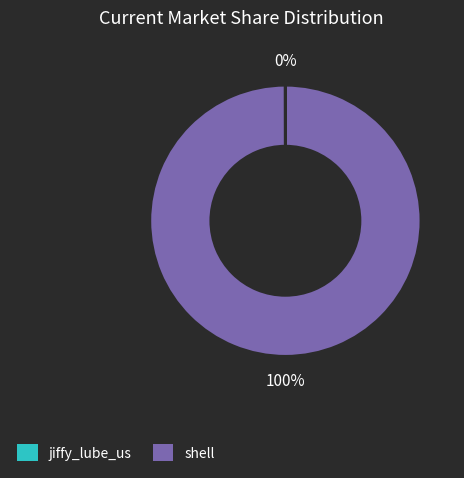

Which category has the biggest portion of the pie?

shell